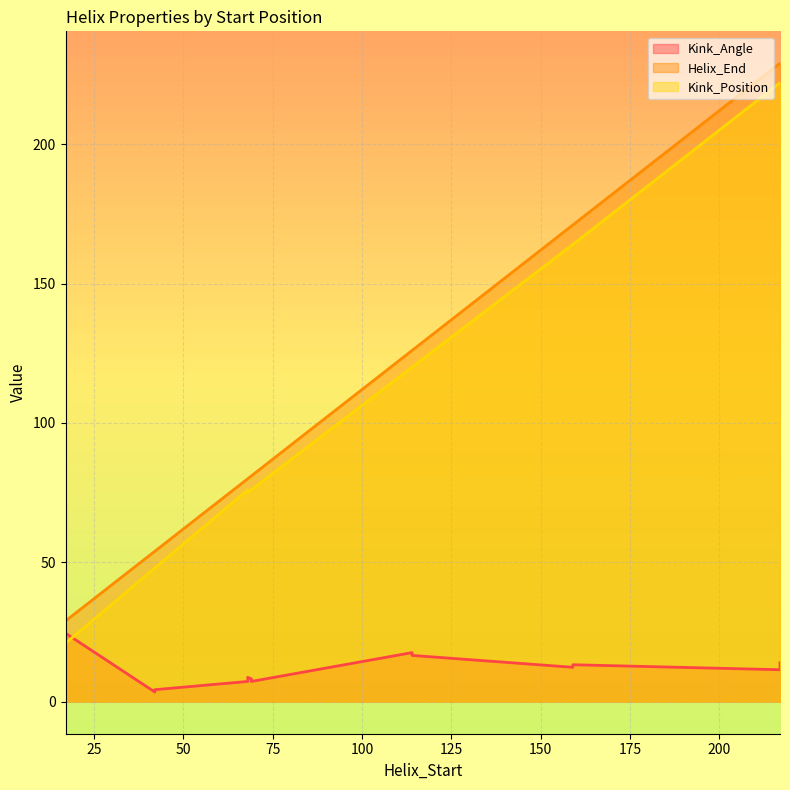

Reading left to right, what are all the values shown in this chart?

Kink_Angle: 17=23.0	42=3.5	69=8.2	114=17.6	159=13.3	217=11.5	68=8.8	17=24.6	42=4.3	69=7.3	114=16.6	159=12.4	217=14.0	68=7.3
Helix_End: 17=29.0	42=54.0	69=81.0	114=126.0	159=171.0	217=229.0	68=80.0	17=29.0	42=54.0	69=81.0	114=126.0	159=171.0	217=229.0	68=80.0
Kink_Position: 17=21.0	42=48.0	69=76.0	114=120.0	159=164.0	217=222.0	68=75.0	17=21.0	42=48.0	69=76.0	114=120.0	159=164.0	217=222.0	68=76.0